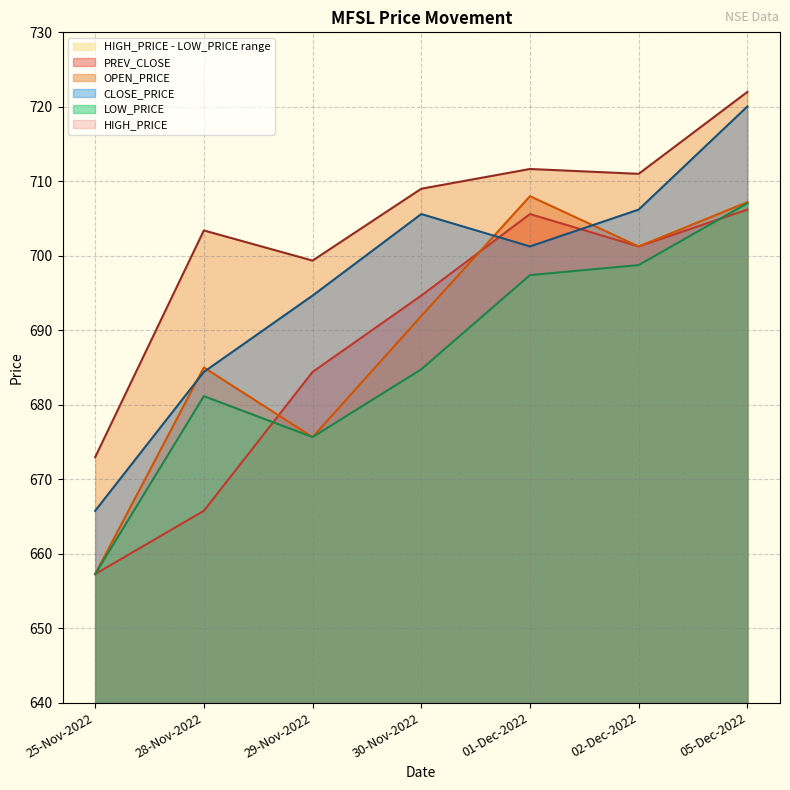

List the labels in order of OPEN_PRICE value, largest first.

01-Dec-2022, 05-Dec-2022, 02-Dec-2022, 30-Nov-2022, 28-Nov-2022, 29-Nov-2022, 25-Nov-2022